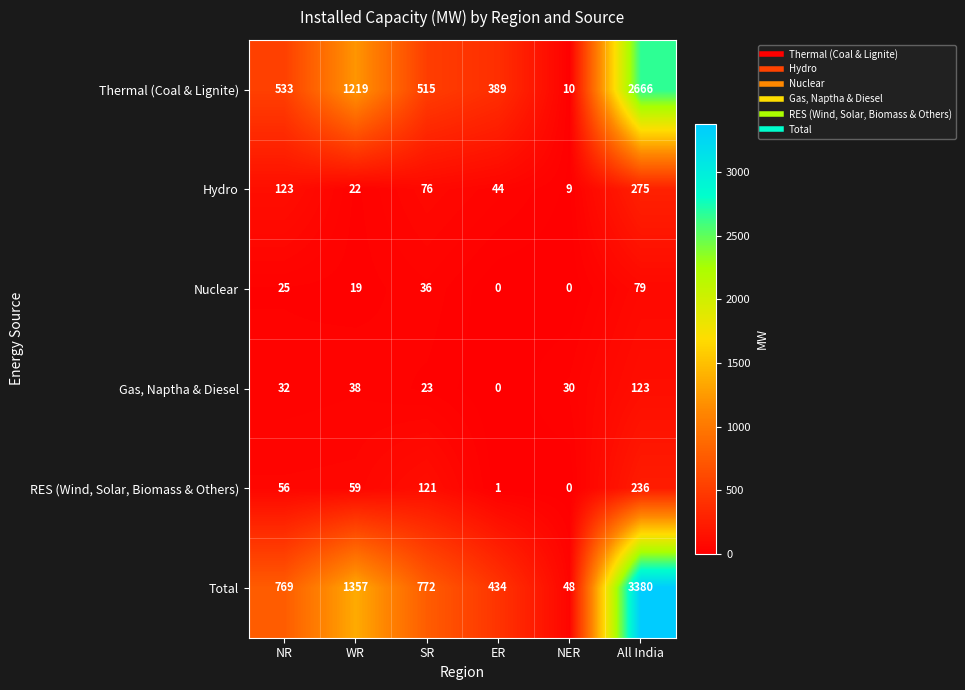

Which series changed the most between ER and NER?

Total